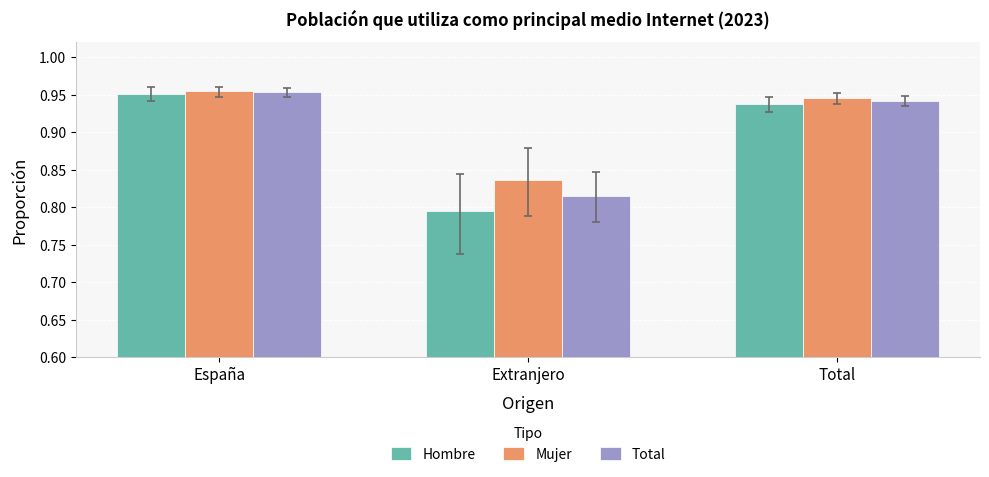

How many groups of bars are there?

3